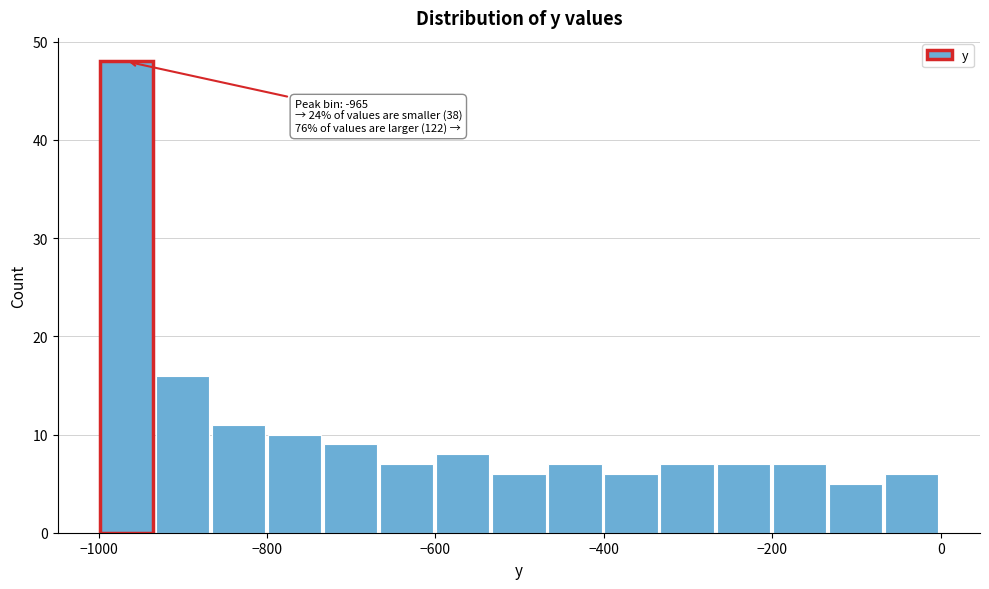

Around what value on the x-axis is the tallest bar? Give the approximate position of its centre, as read against the axis.

-960